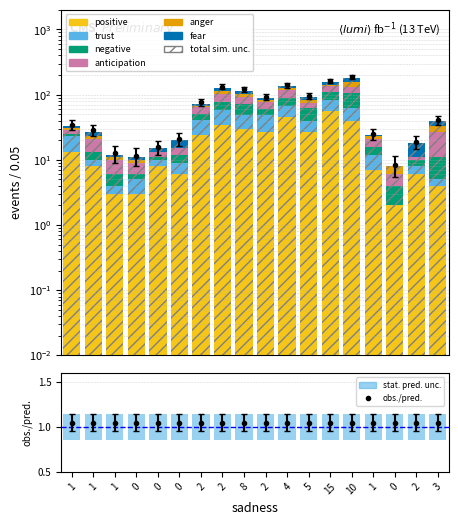

Which category has the lowest value across all series?

15